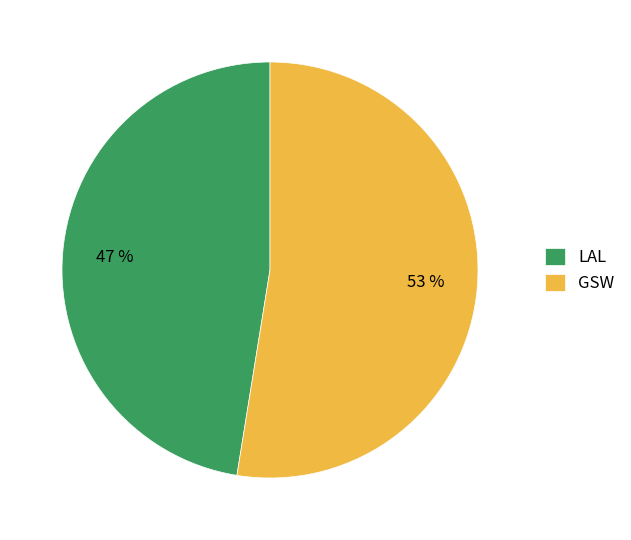

Is it true that LAL is 41% of the pie?

False